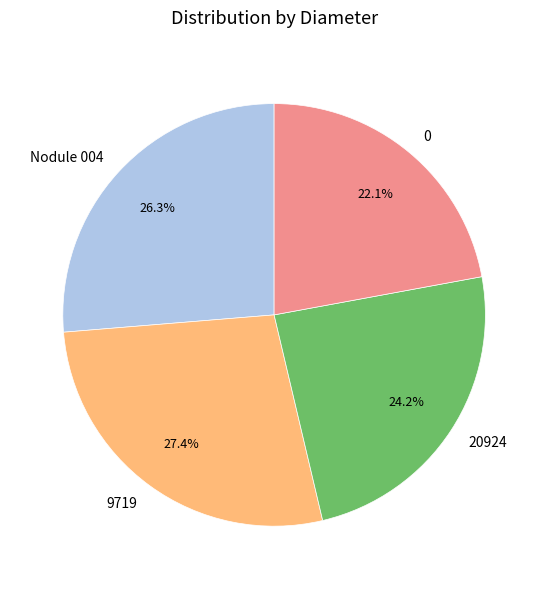

How many slices are in this pie chart?

4